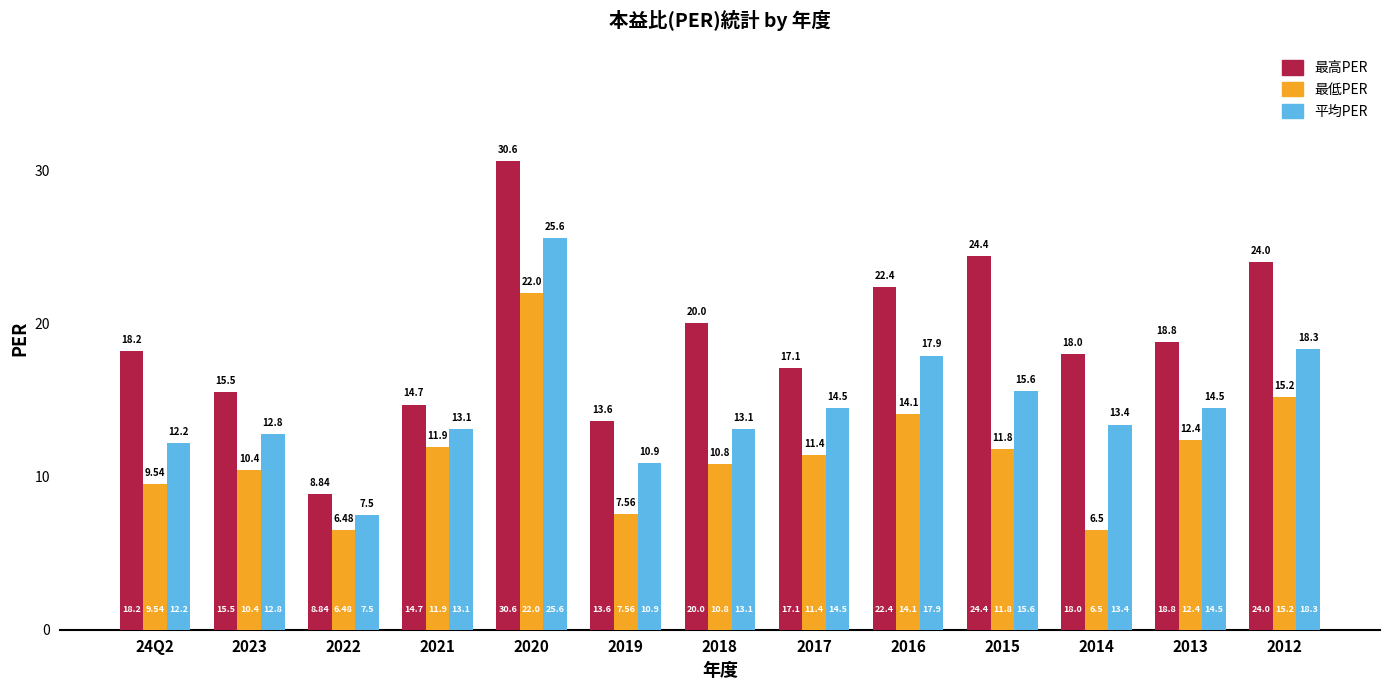

True or false: 最高PER has a value of 15.5 at 2023.

True